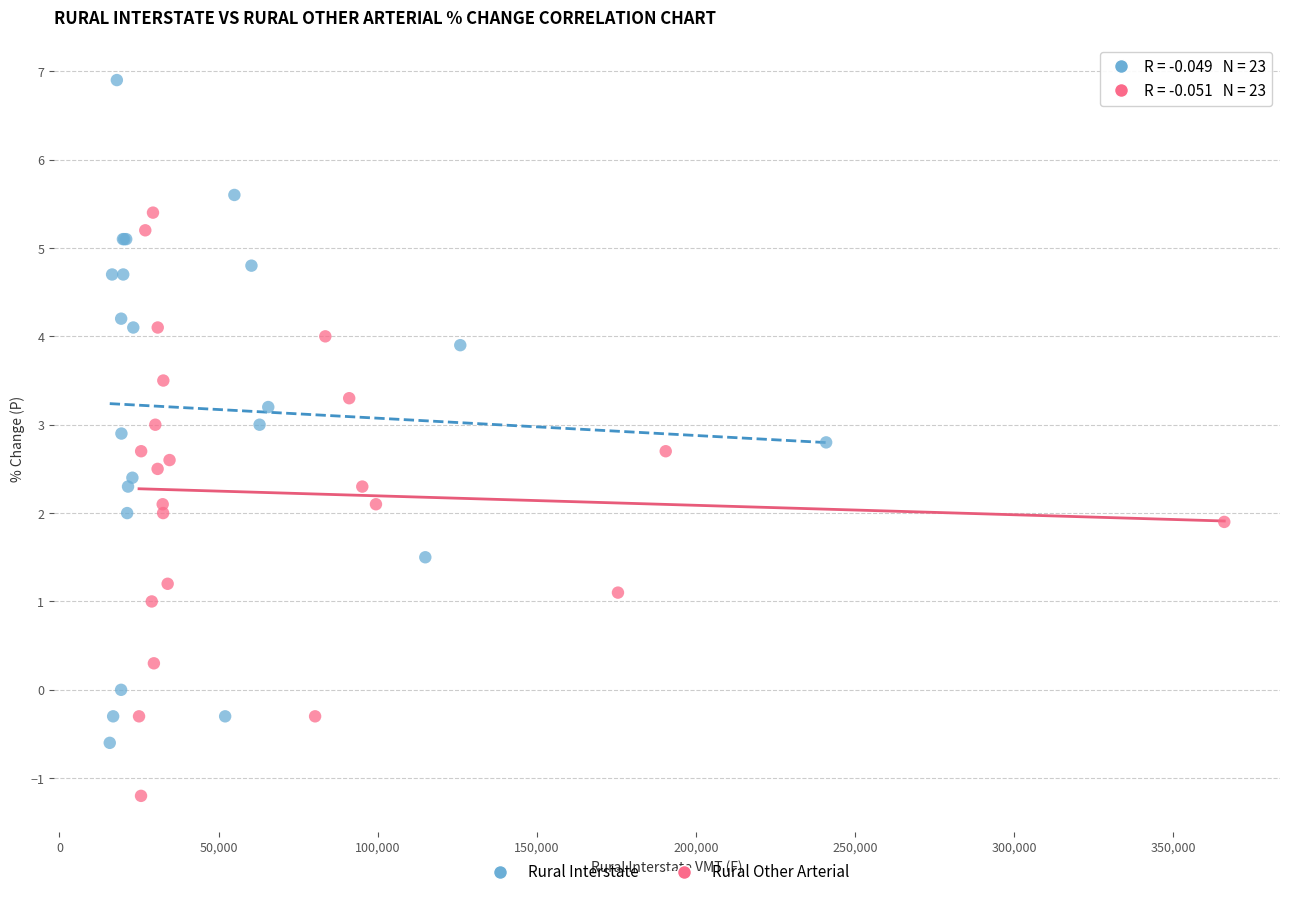

Which series has the widest spread of Y values?

Rural Interstate